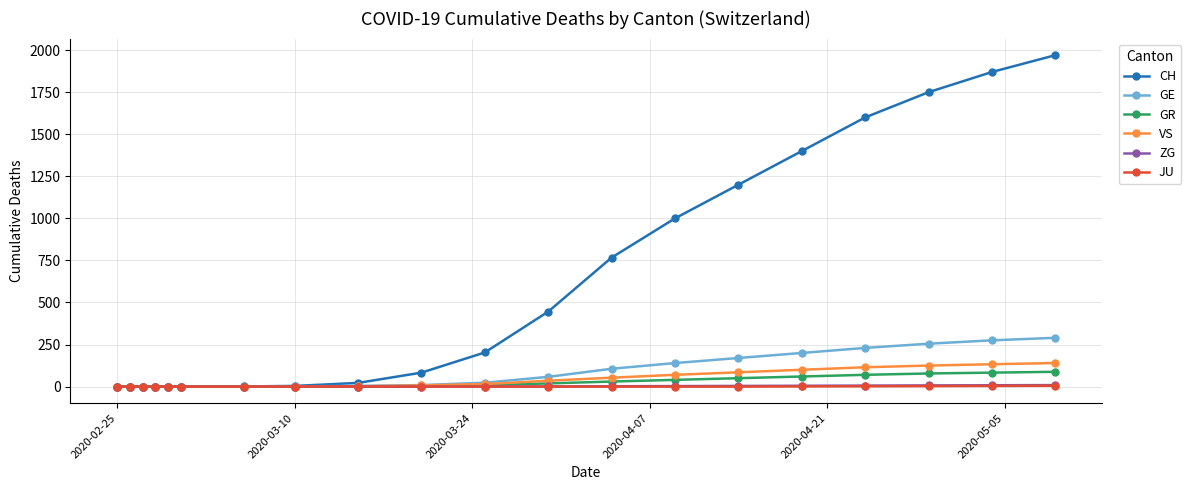

What is the greatest value displayed?

1970